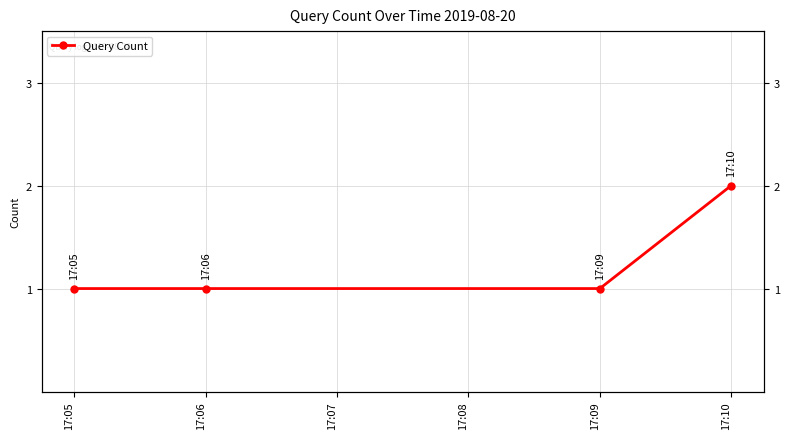

The value at 17:06 is 1. True or false?

True